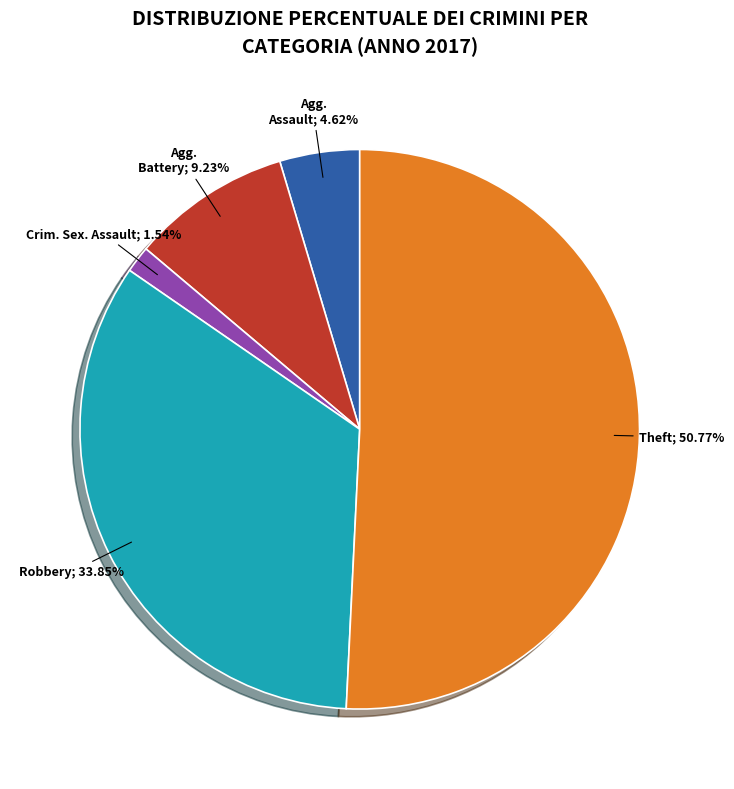

Does any single category account for the majority?

Yes